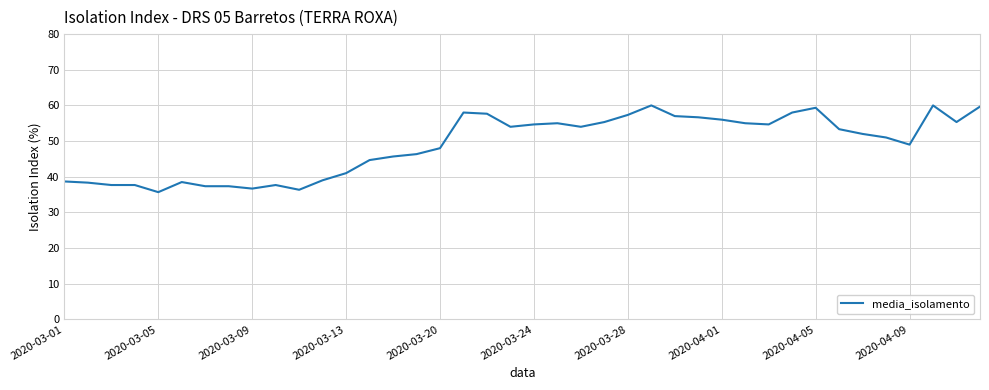

What is the greatest value displayed?

60.0